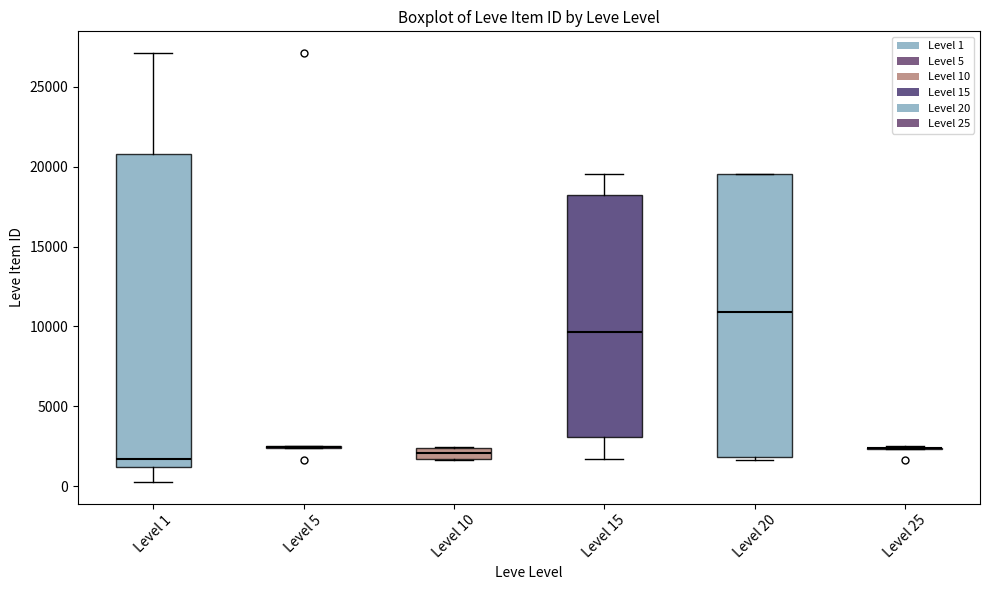

Which box is the tallest, from its lower edge to its upper edge?

Level 1